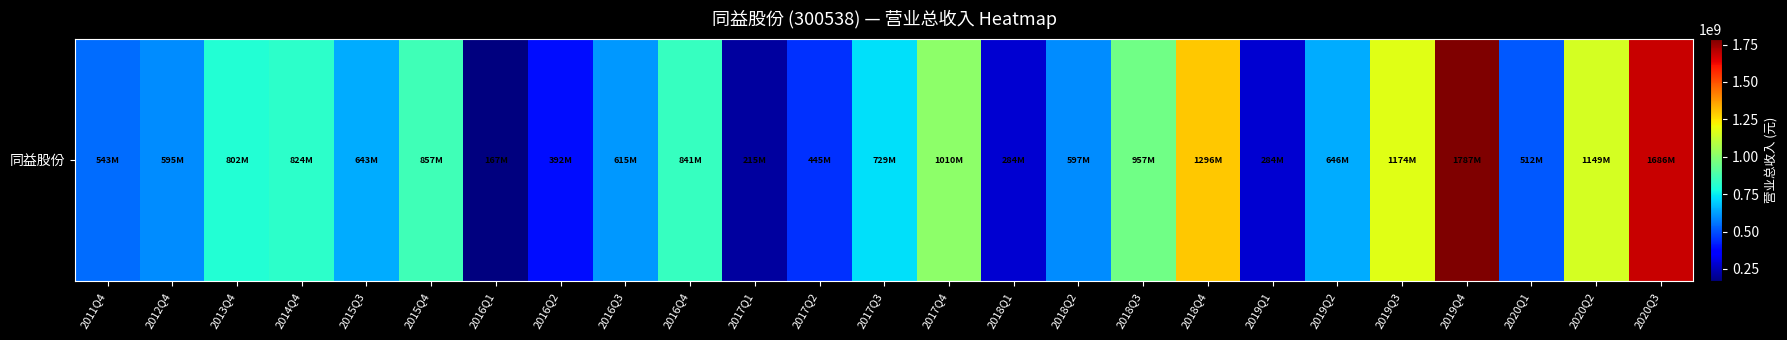

The value at 2020Q2 is 2011325152.7. True or false?

False